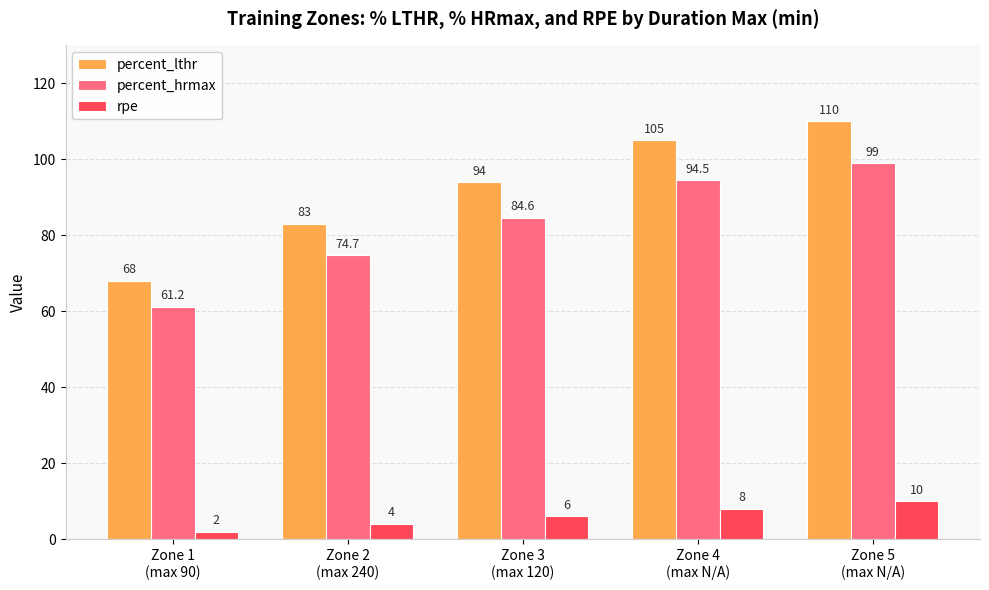

What is the label of the 3rd bar from the right?

Zone 3
(max 120)